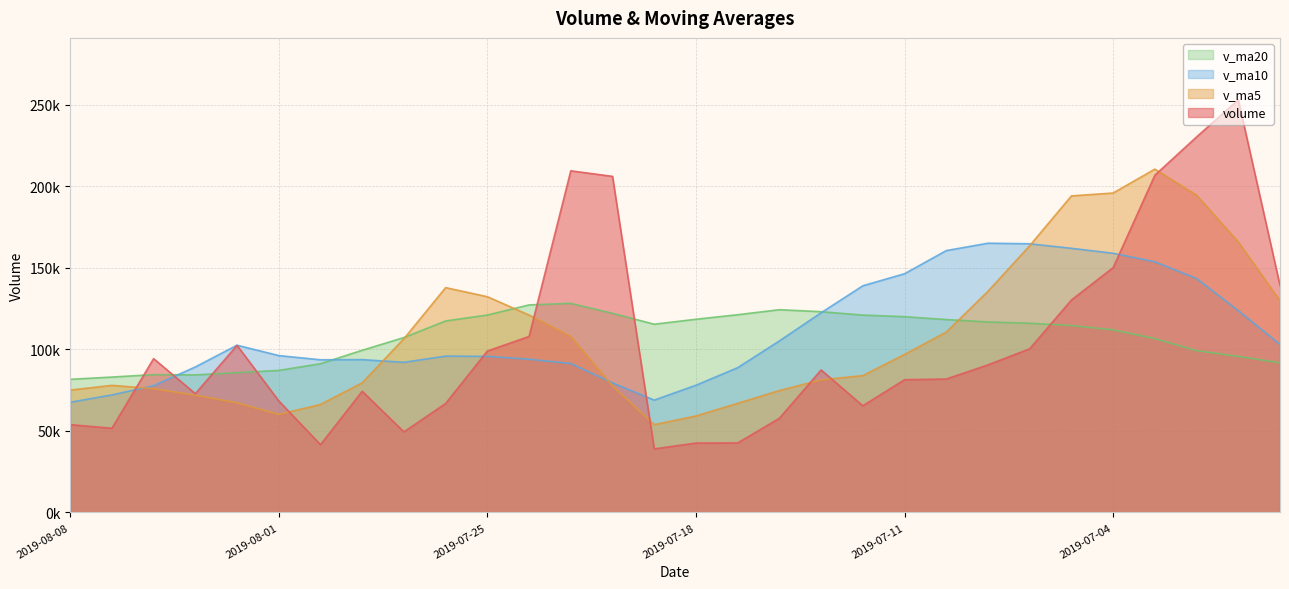

Does the chart display data point markers on the line(s)?

No